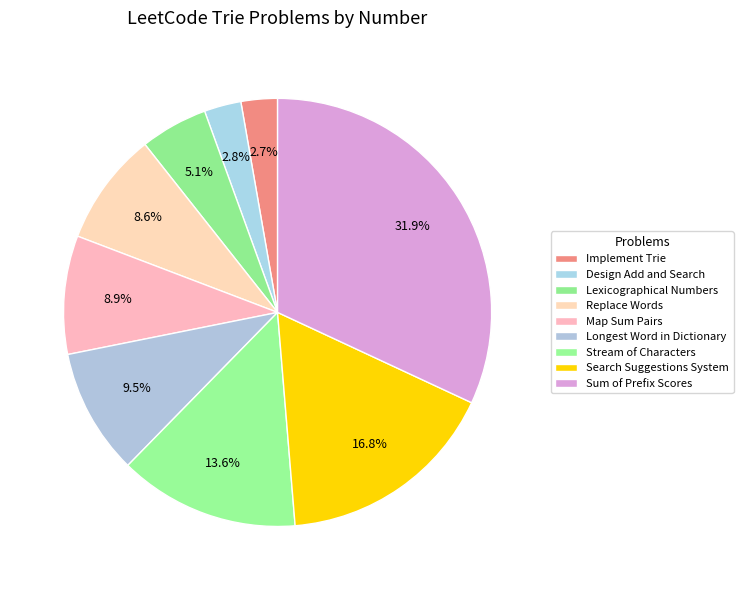

Is there a majority slice in this chart?

No